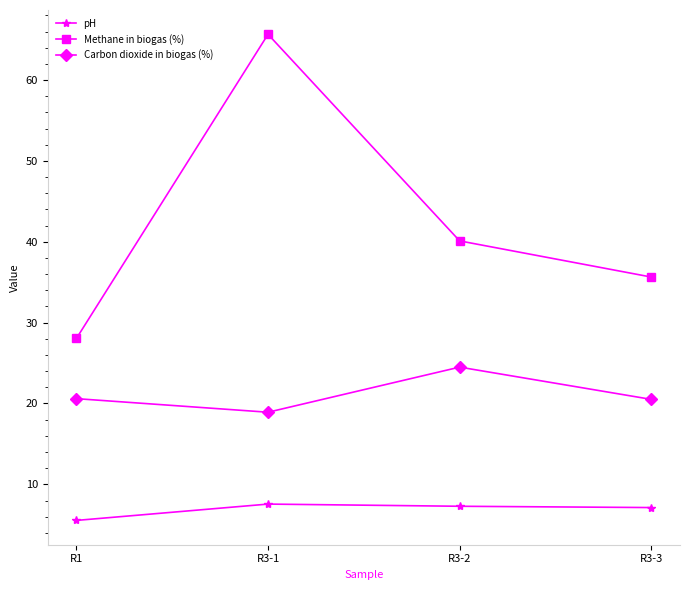

Is the value of pH at R3-3 greater than the value of Methane in biogas (%) at R3-2?

No